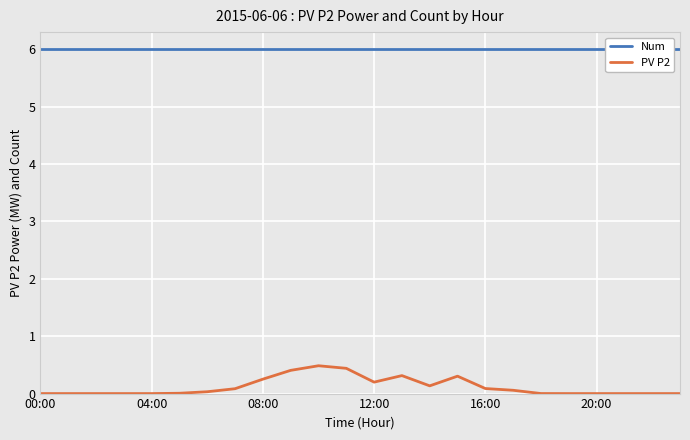

How many distinct data groups are displayed?

2